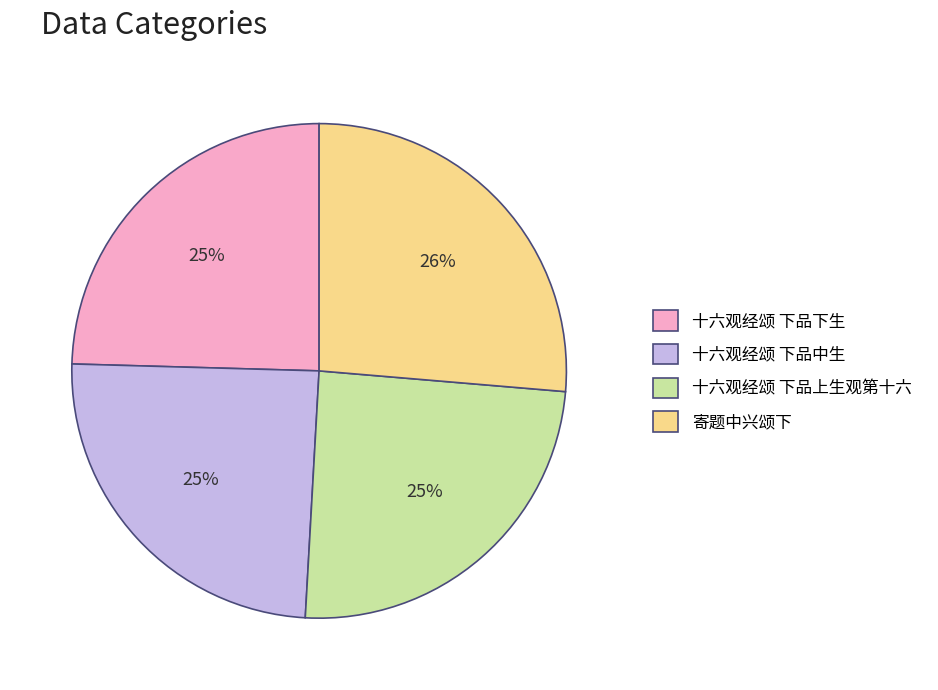

What is the ratio of the value at 十六观经颂 下品中生 to the value at 十六观经颂 下品下生?

1.0